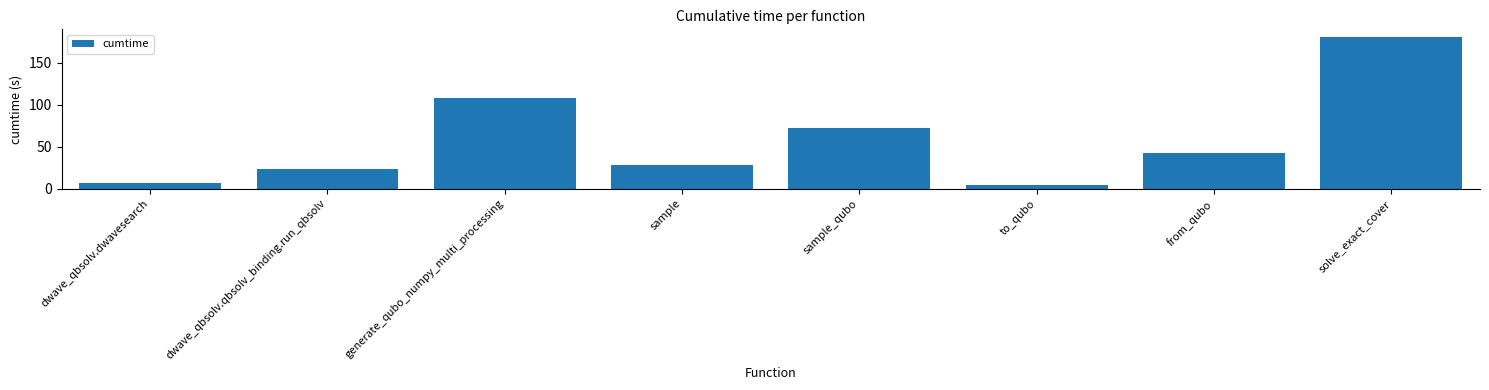

At which label is the value closest to 92?

generate_qubo_numpy_multi_processing